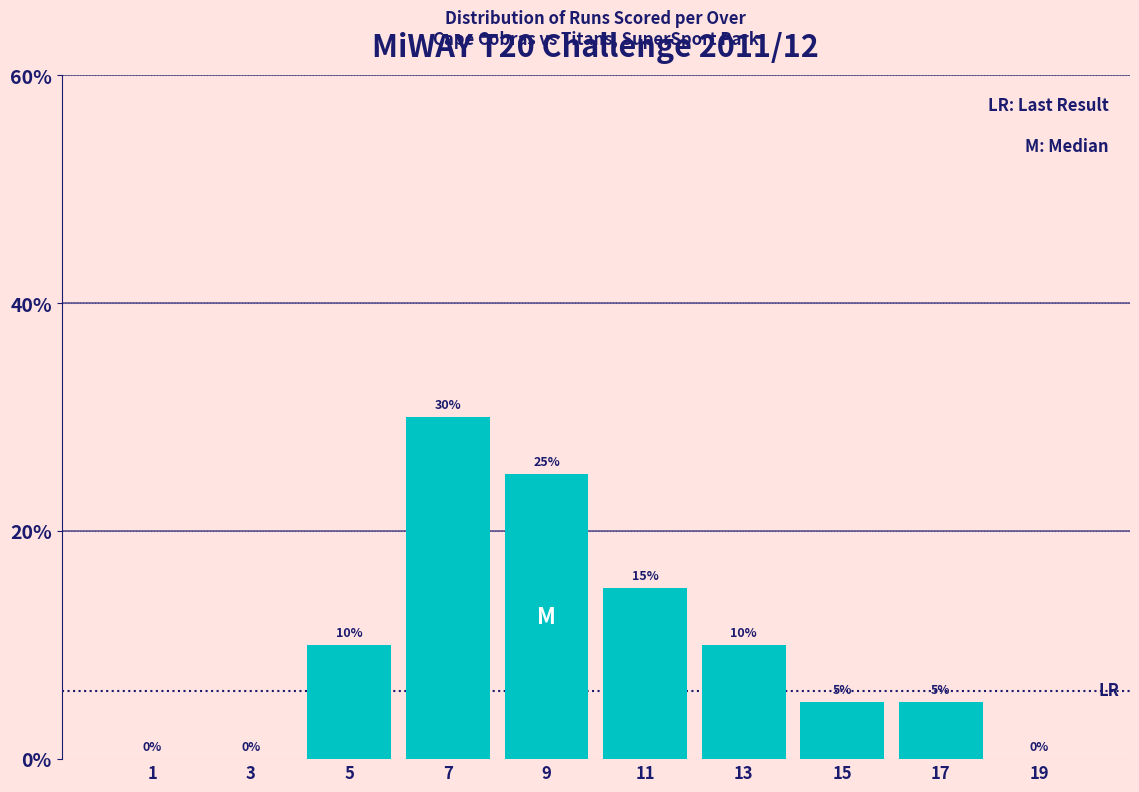

Reading left to right, what are all the values shown in this chart?

1=0	3=0	5=10	7=30	9=25	11=15	13=10	15=5	17=5	19=0